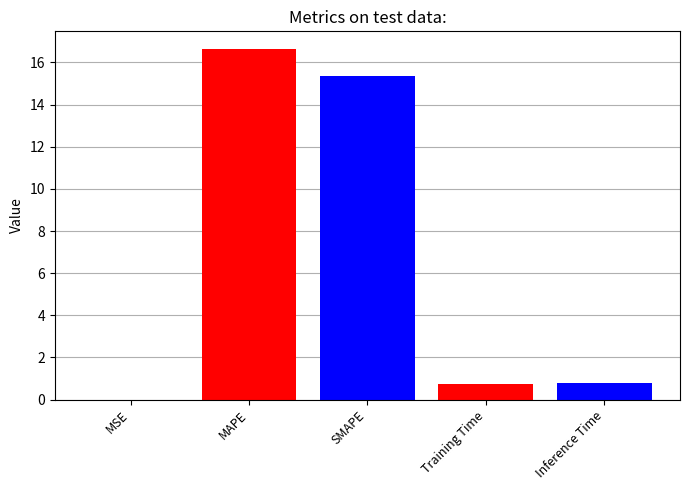

What is the change in value from MAPE to Inference Time?

-15.9